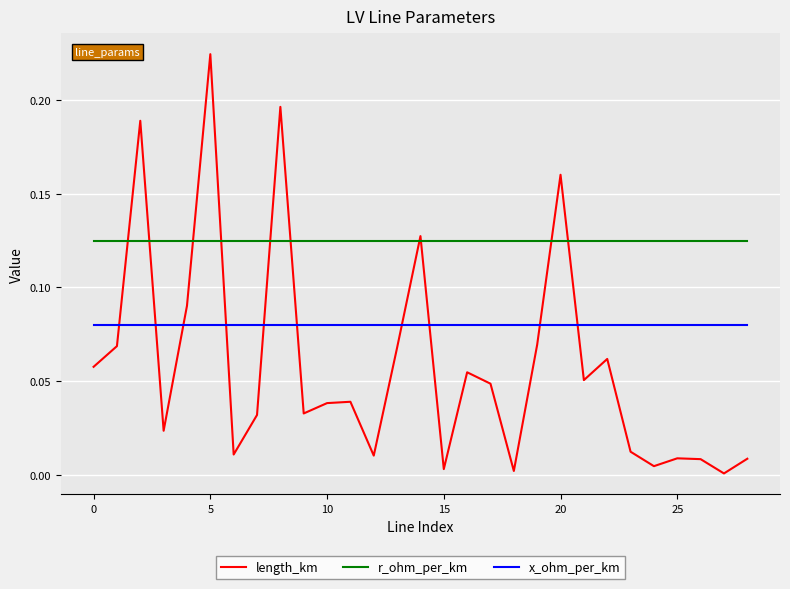

Which series has the largest total across all categories?

r_ohm_per_km